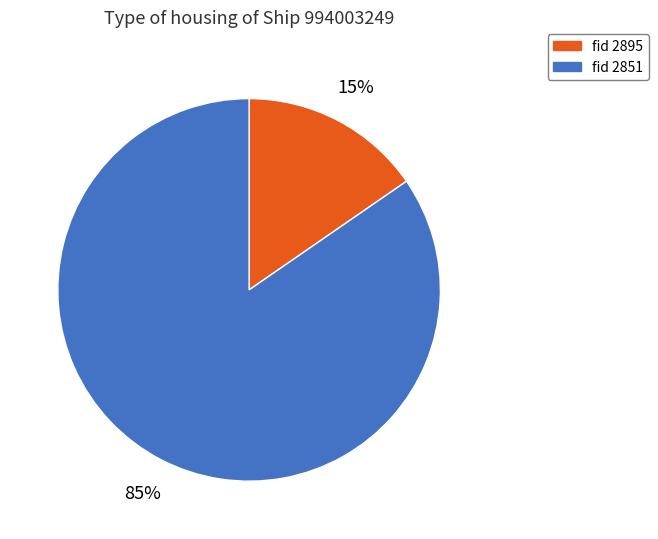

To the nearest percent, what is the combined percentage of fid 2895 and fid 2851?

100%